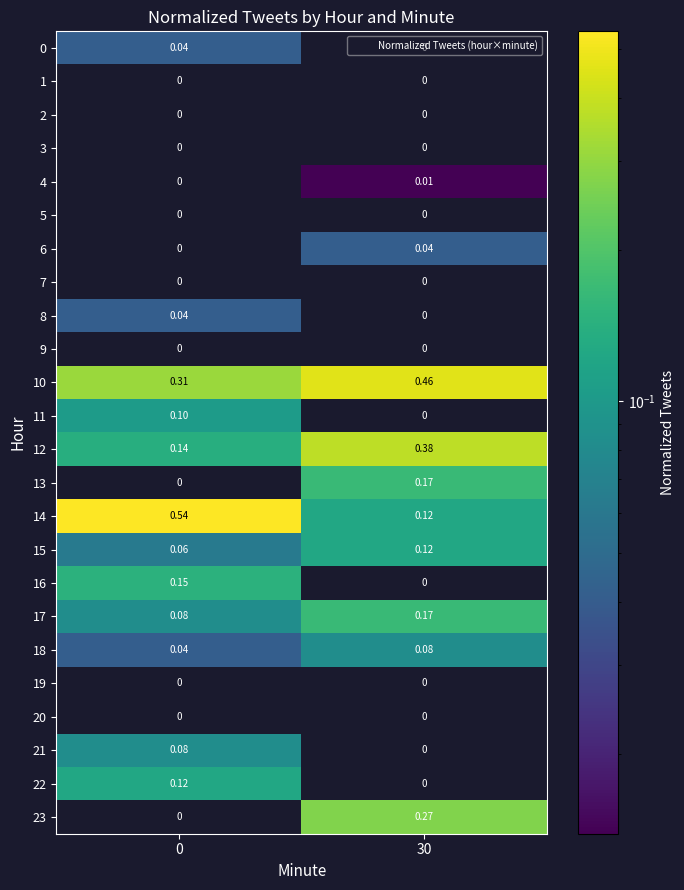

How many positive values does the 6 series have?

1